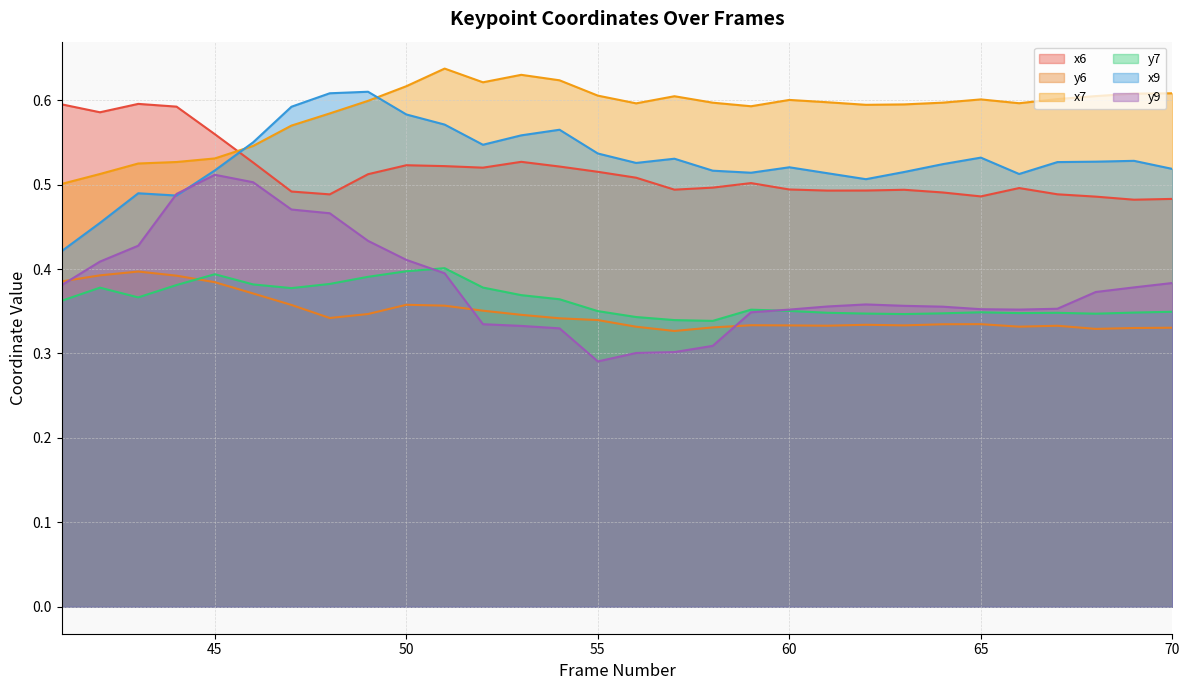

Reading left to right, list all the values displayed in this chart.

x6: 0.6	0.6	0.6	0.6	0.6	0.5	0.5	0.5	0.5	0.5	0.5	0.5	0.5	0.5	0.5	0.5	0.5	0.5	0.5	0.5	0.5	0.5	0.5	0.5	0.5	0.5	0.5	0.5	0.5	0.5
y6: 0.4	0.4	0.4	0.4	0.4	0.4	0.4	0.3	0.3	0.4	0.4	0.4	0.3	0.3	0.3	0.3	0.3	0.3	0.3	0.3	0.3	0.3	0.3	0.3	0.3	0.3	0.3	0.3	0.3	0.3
x7: 0.5	0.5	0.5	0.5	0.5	0.5	0.6	0.6	0.6	0.6	0.6	0.6	0.6	0.6	0.6	0.6	0.6	0.6	0.6	0.6	0.6	0.6	0.6	0.6	0.6	0.6	0.6	0.6	0.6	0.6
y7: 0.4	0.4	0.4	0.4	0.4	0.4	0.4	0.4	0.4	0.4	0.4	0.4	0.4	0.4	0.4	0.3	0.3	0.3	0.4	0.4	0.3	0.3	0.3	0.3	0.3	0.3	0.3	0.3	0.3	0.3
x9: 0.4	0.5	0.5	0.5	0.5	0.6	0.6	0.6	0.6	0.6	0.6	0.5	0.6	0.6	0.5	0.5	0.5	0.5	0.5	0.5	0.5	0.5	0.5	0.5	0.5	0.5	0.5	0.5	0.5	0.5
y9: 0.4	0.4	0.4	0.5	0.5	0.5	0.5	0.5	0.4	0.4	0.4	0.3	0.3	0.3	0.3	0.3	0.3	0.3	0.3	0.4	0.4	0.4	0.4	0.4	0.4	0.4	0.4	0.4	0.4	0.4